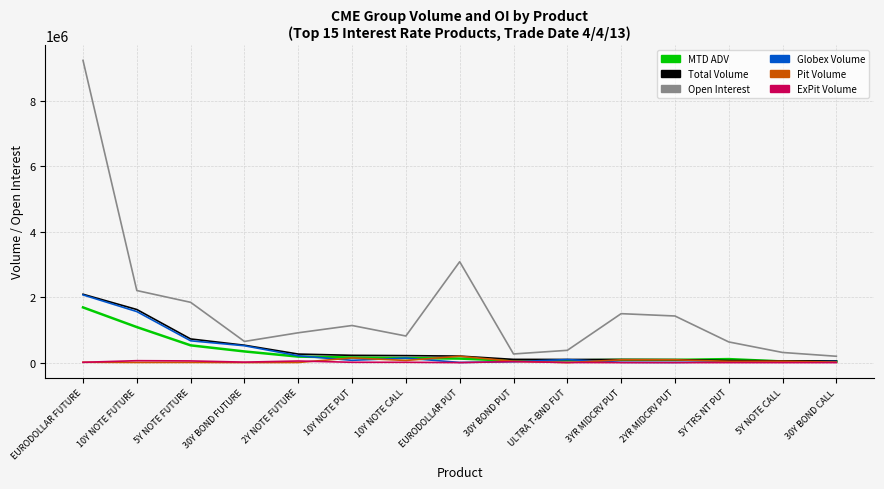

Which series has the largest range (max minus min)?

Open Interest